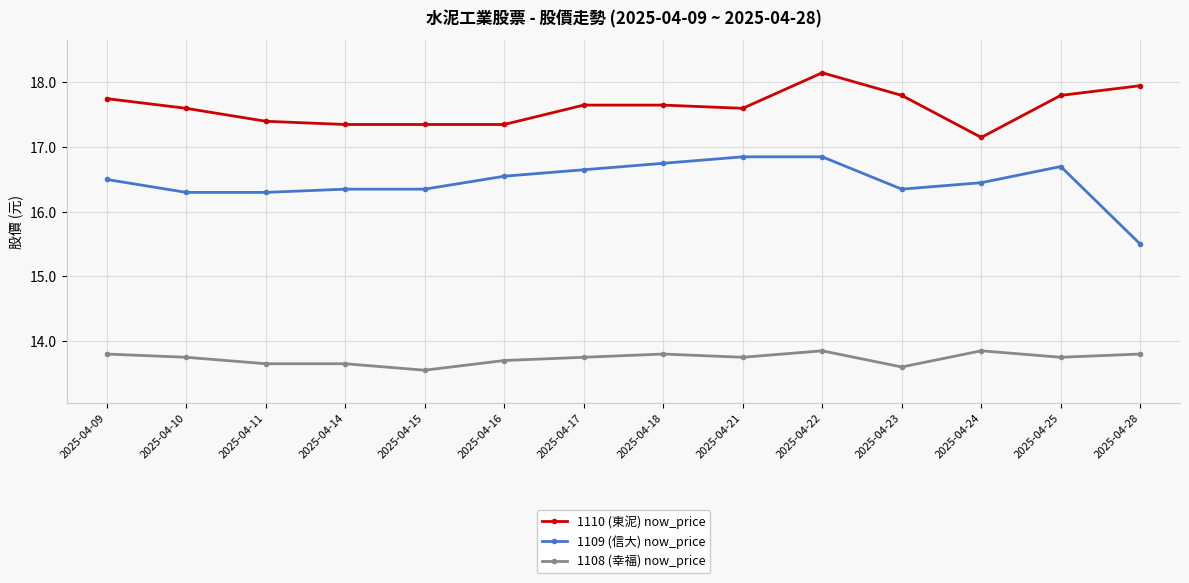

True or false: 1110 (東泥) now_price has a value of 5.3 at 2025-04-24.

False